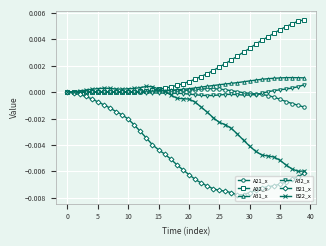

Rank the series by their maximum value, from highest to lowest.

A22_x, A31_x, A32_x, B22_x, A21_x, B21_x